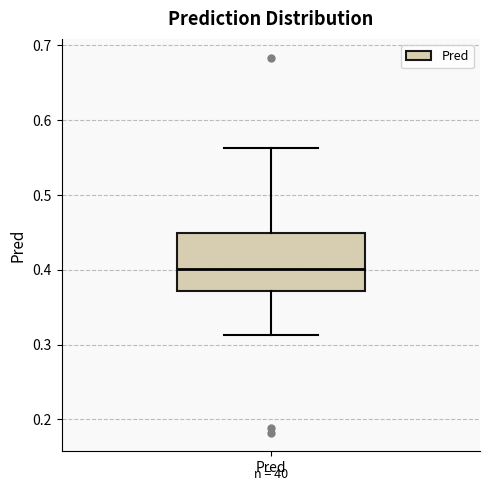

Where does the median line of the box for Pred sit on the y-axis? The values are not printed on the chart, so give them approximately, as read against the axis.

0.40